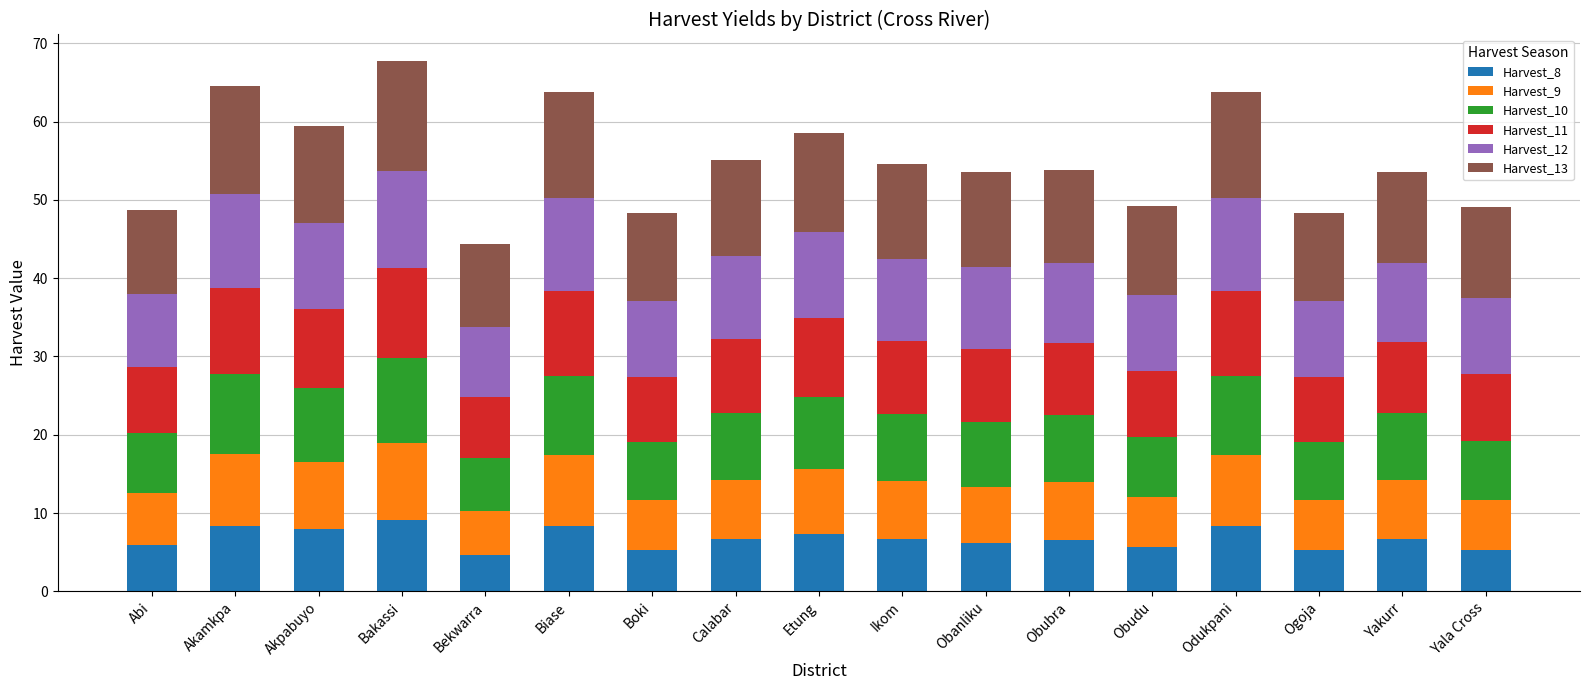

Is it true that Harvest_8 equals 6.6 at Calabar?

True